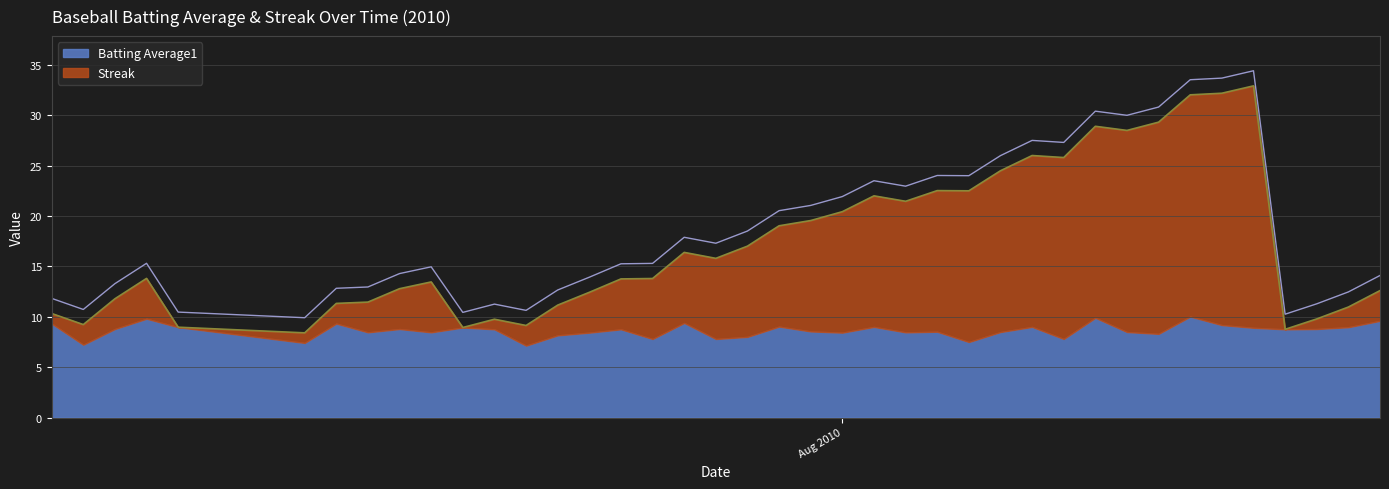

What is the difference between the maximum and minimum values?

24.5